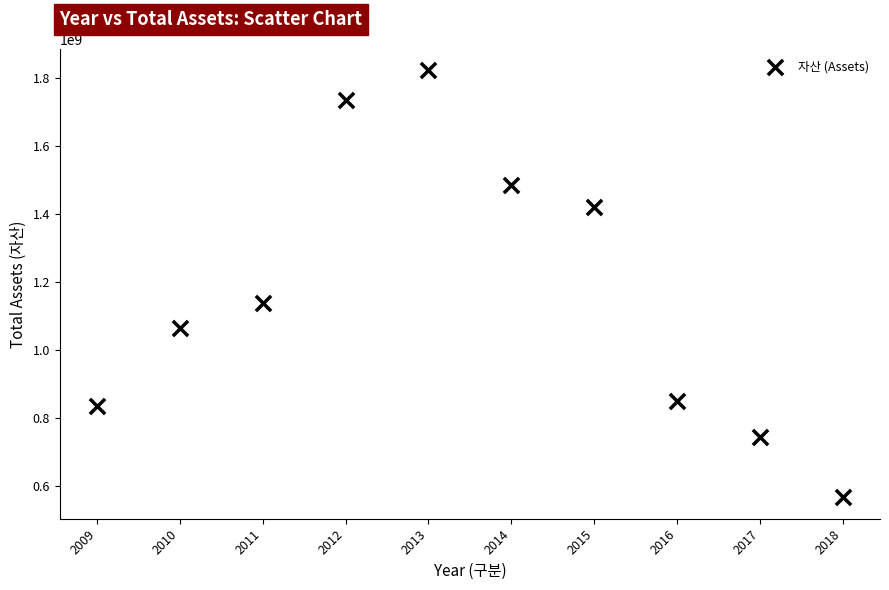

What is the range of X values (max minus min)?

9